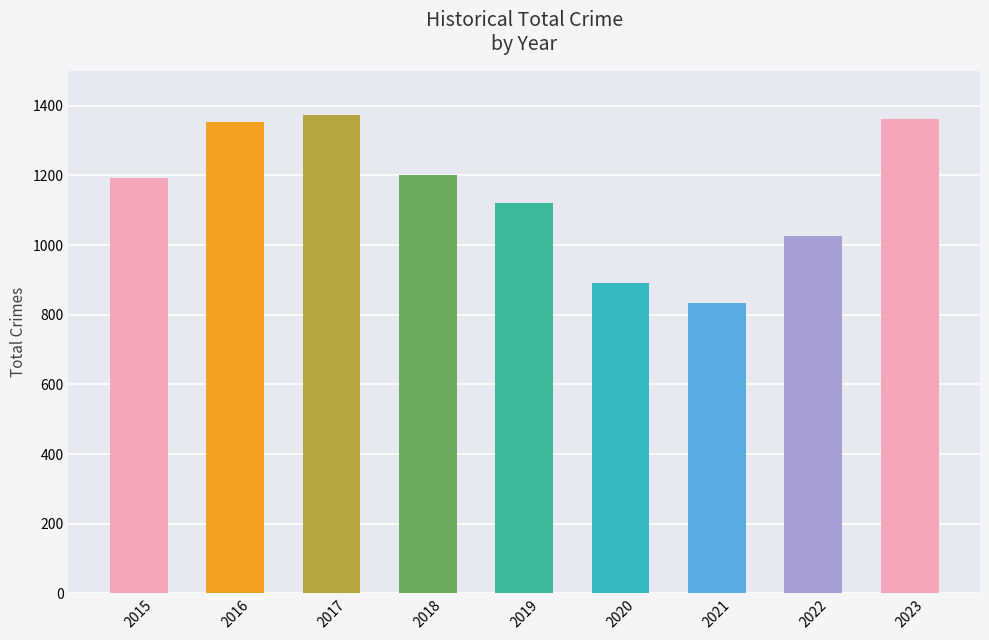

What is the difference between the maximum and second lowest values?

484